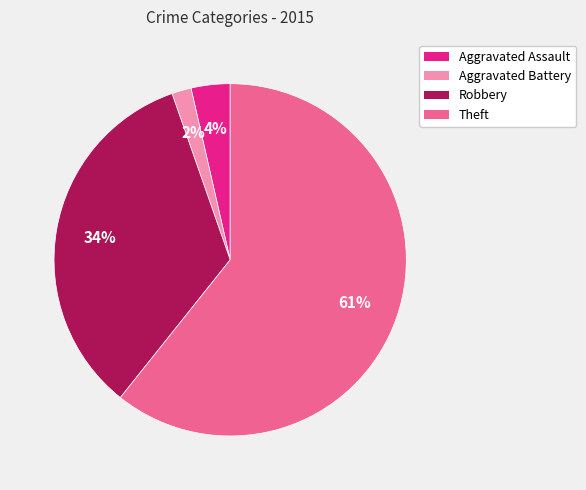

Which has a higher value, Aggravated Assault or Aggravated Battery?

Aggravated Assault